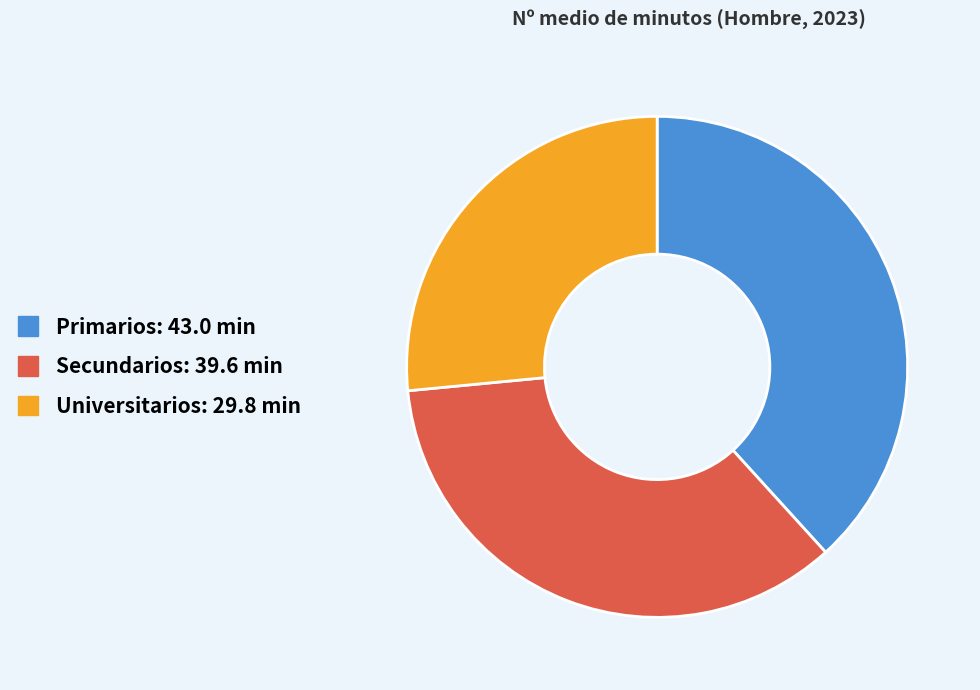

Which slice is the largest?

Primarios